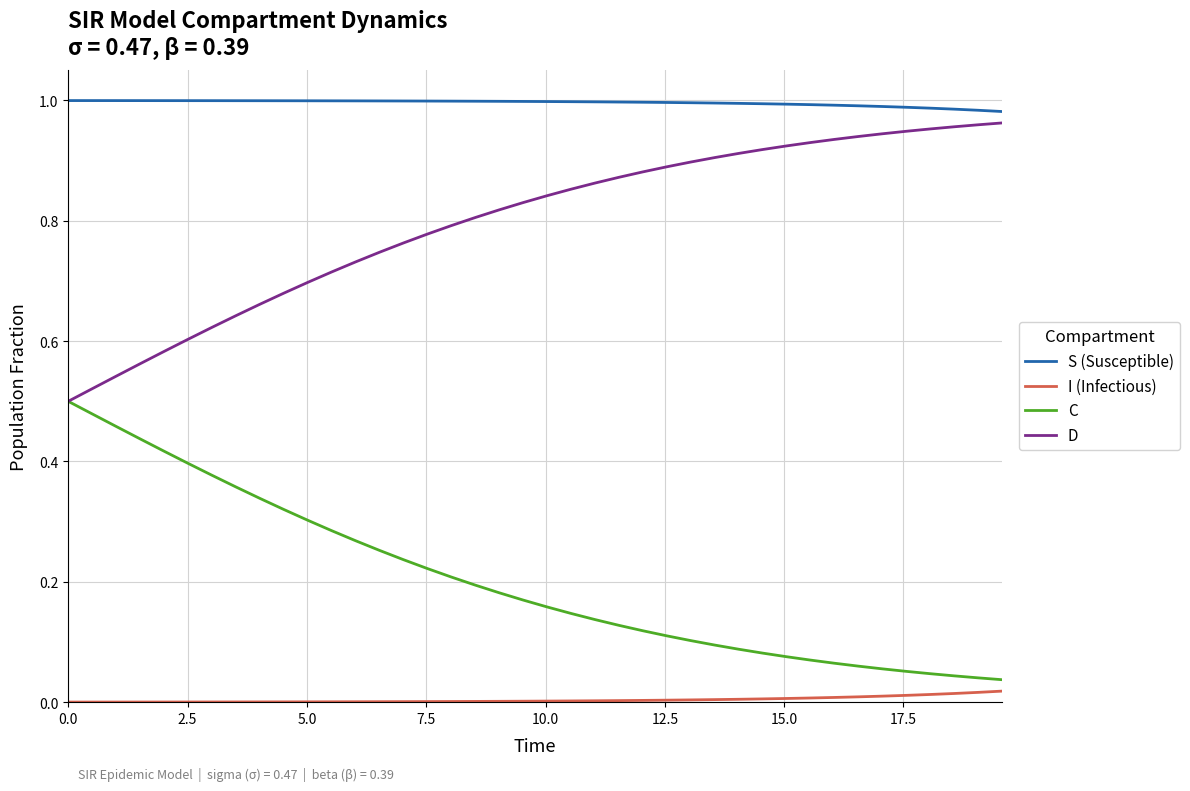

Does the chart display data point markers on the line(s)?

No